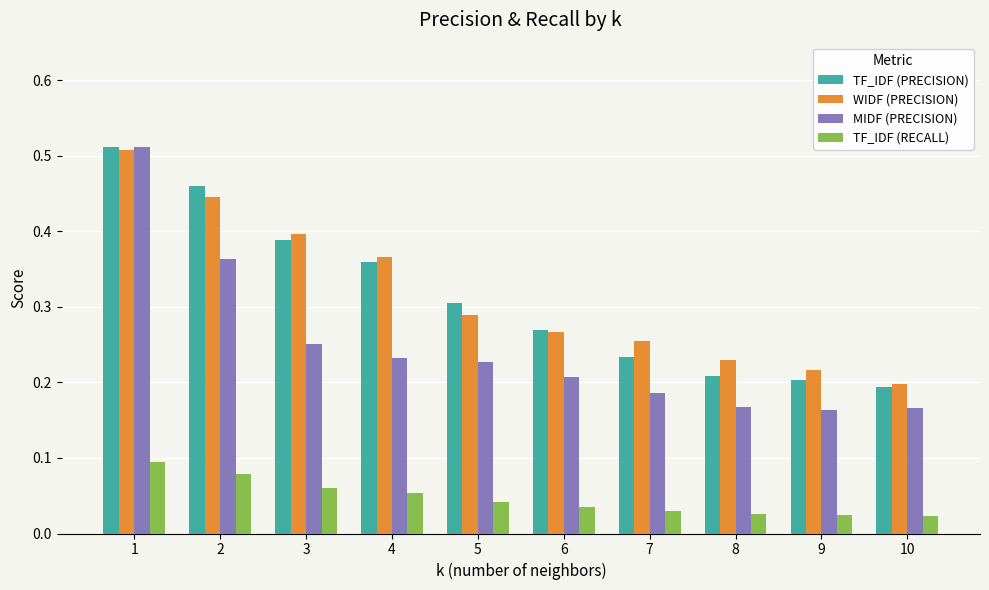

At which label is WIDF (PRECISION) closest to 0?

10